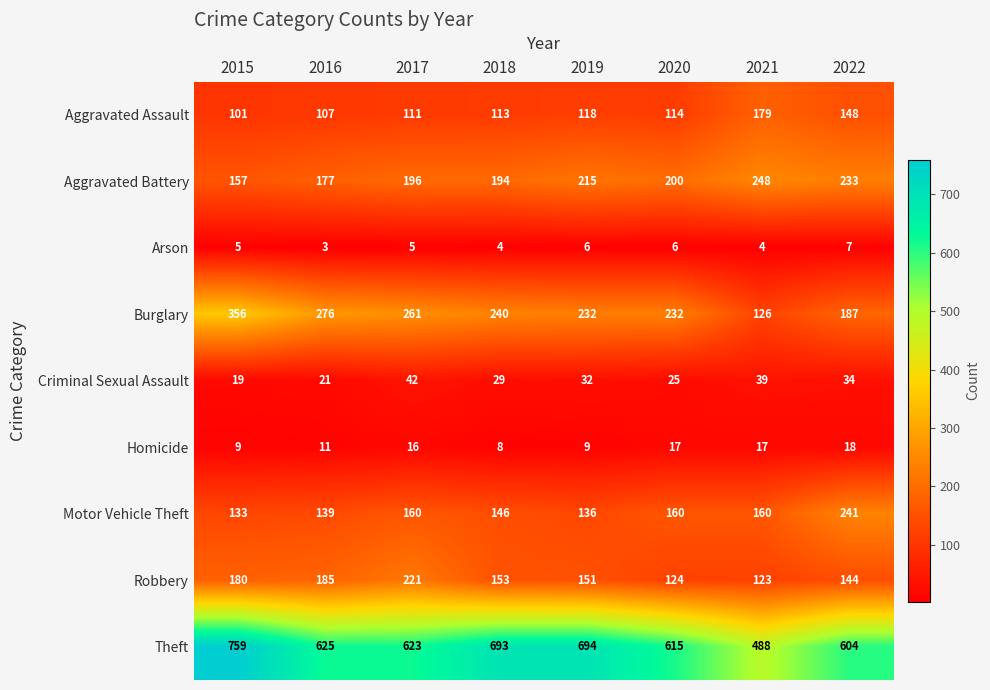

The value of Arson at 2017 is 1. True or false?

False